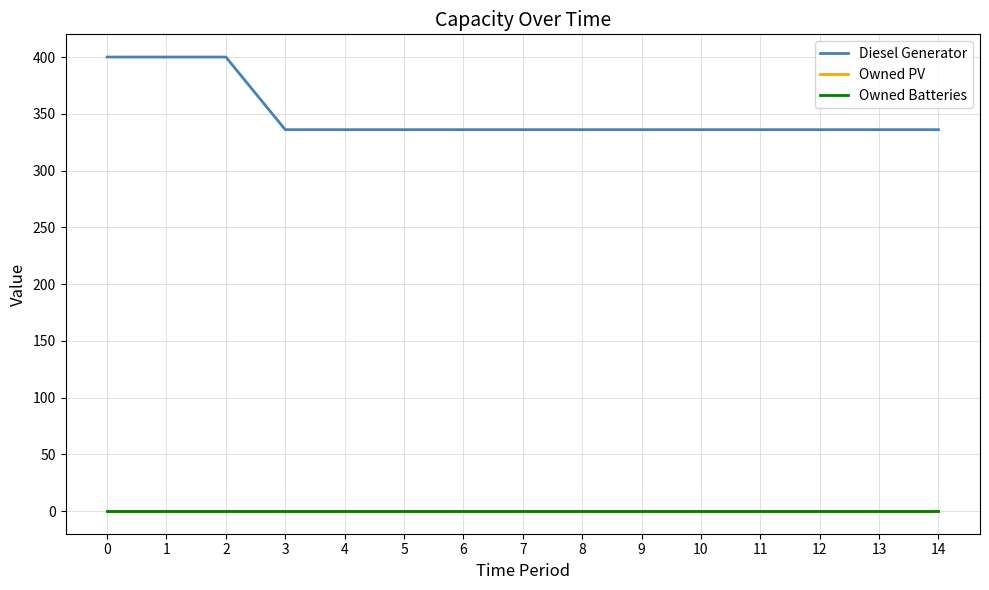

Does the chart have visible grid lines?

Yes